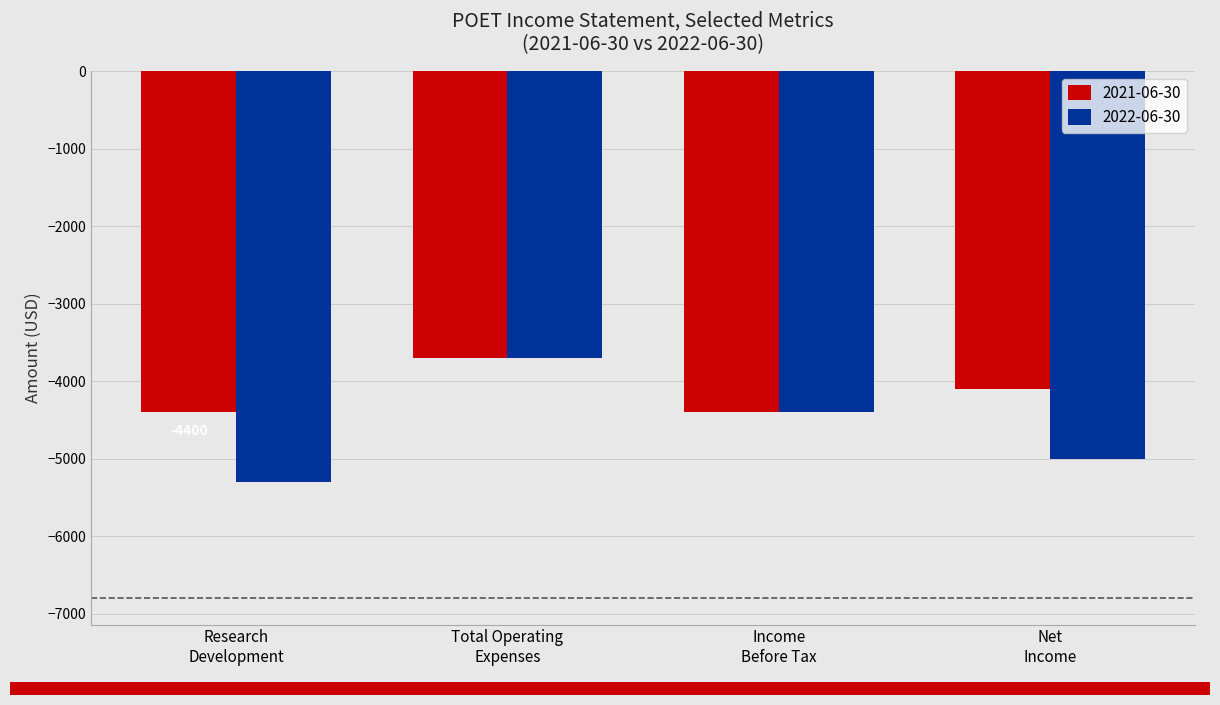

What is the average value of the 2022-06-30 series?

-4600